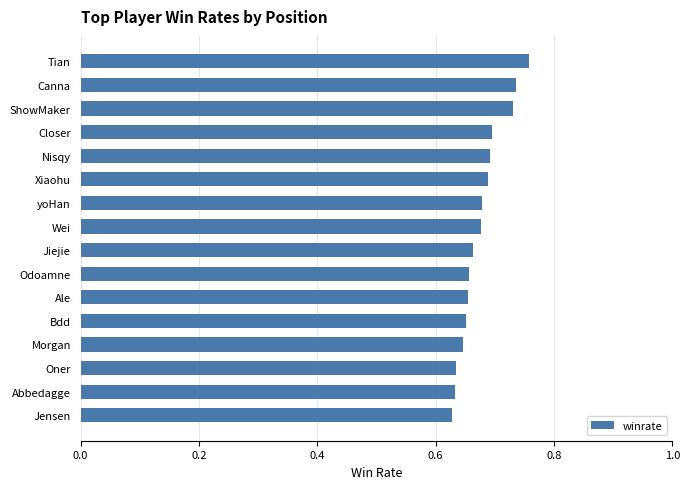

What is the sum of all values?

10.8